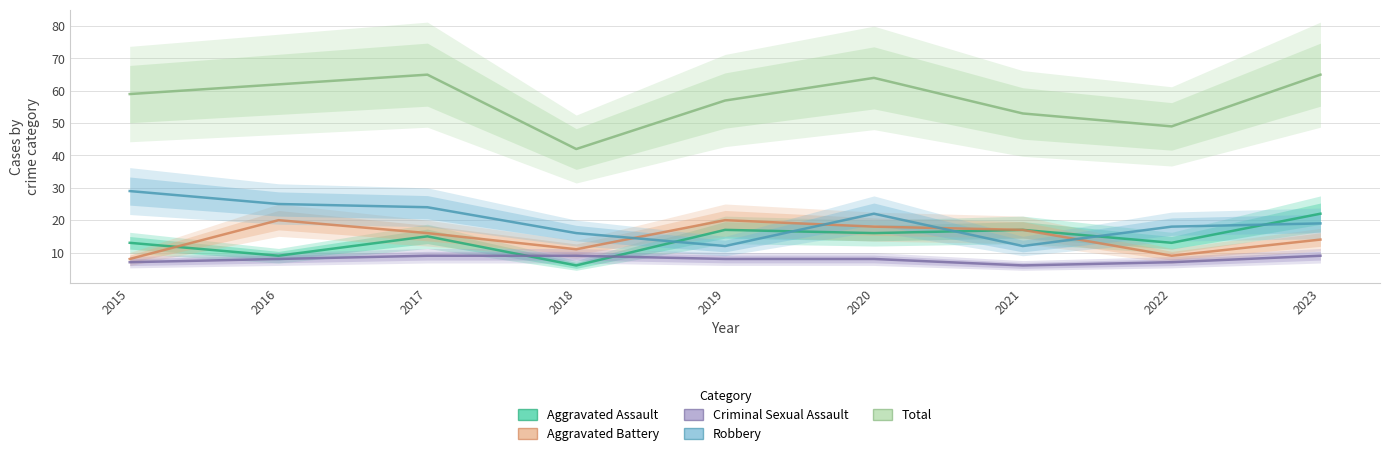

How many lines are shown in the chart?

5